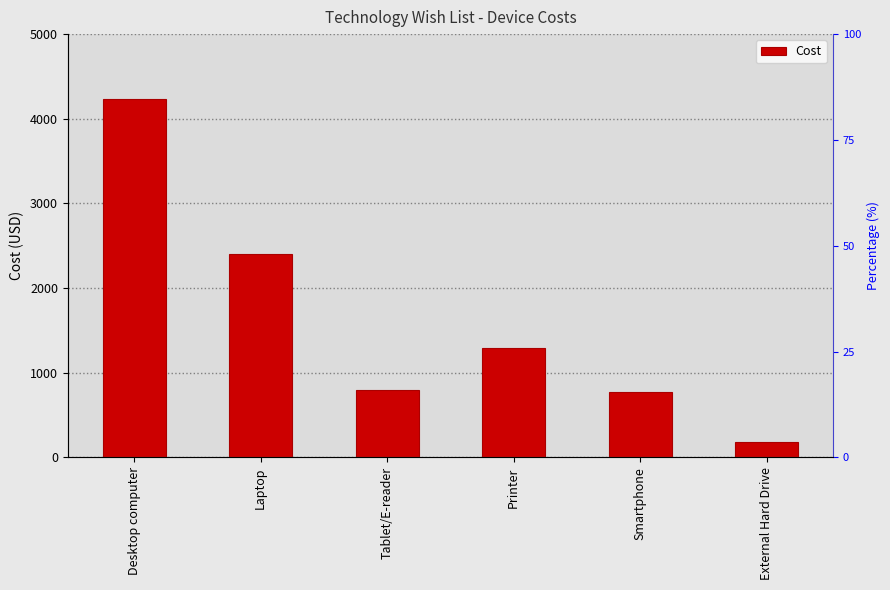

True or false: the data shows 7044 at Desktop computer.

False